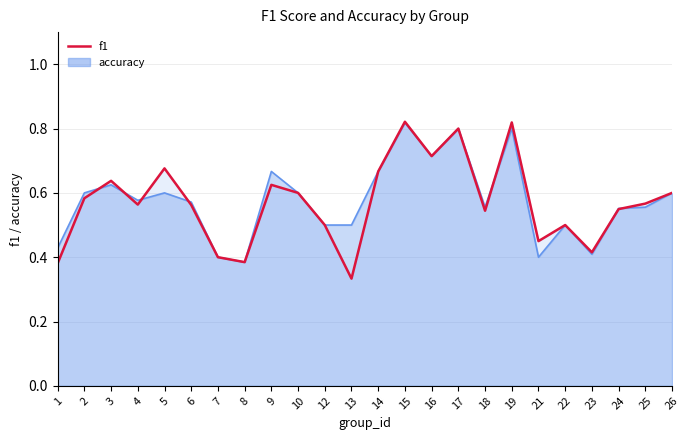

List the labels in order of value, largest first.

15, 19, 17, 16, 5, 14, 3, 9, 10, 26, 2, 25, 4, 6, 24, 18, 12, 22, 21, 23, 7, 8, 1, 13